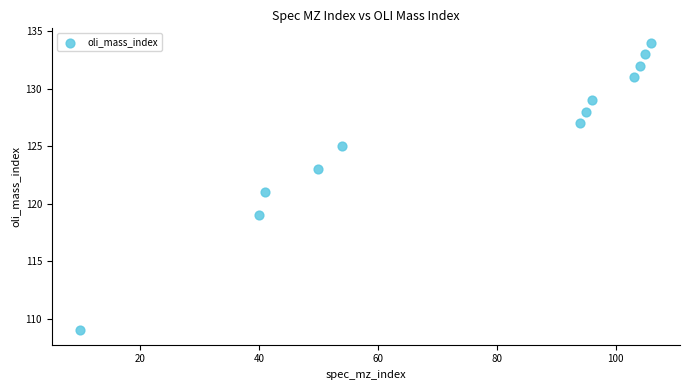

What is the range of Y values (max minus min)?

25